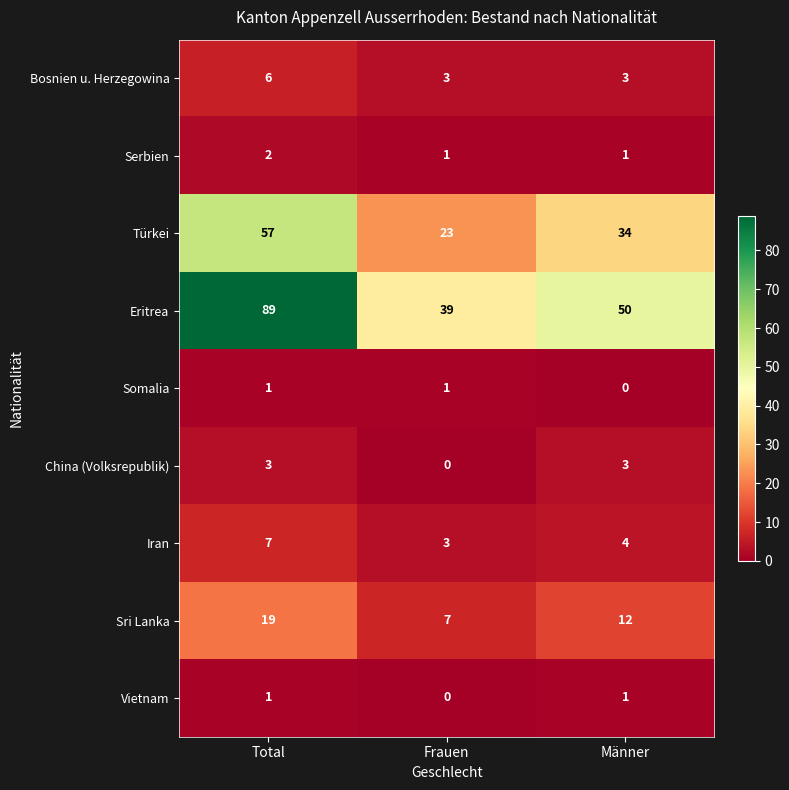

Which series has the largest range (max minus min)?

Eritrea